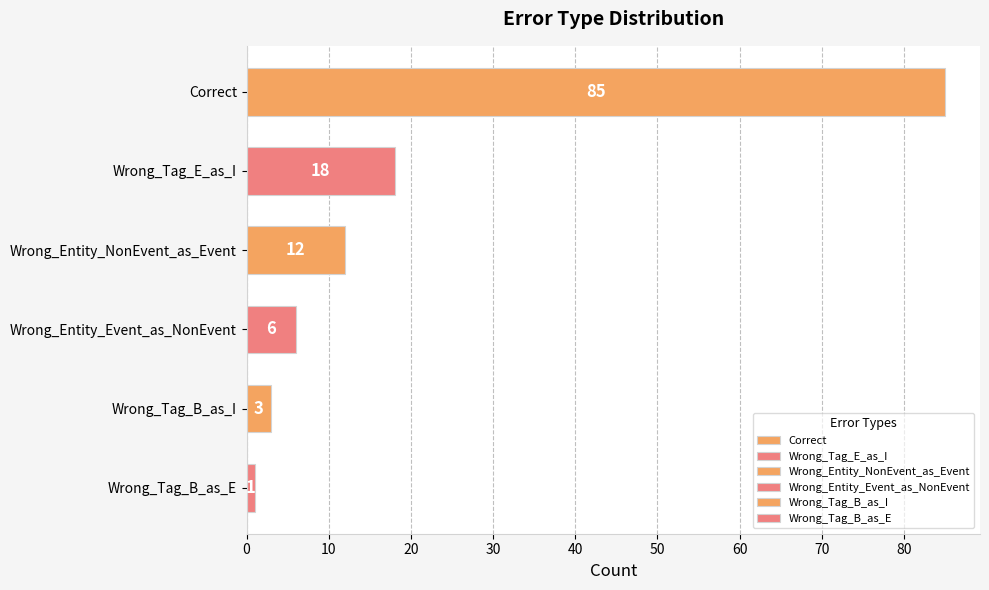

Read the value at Wrong_Tag_B_as_E.

1